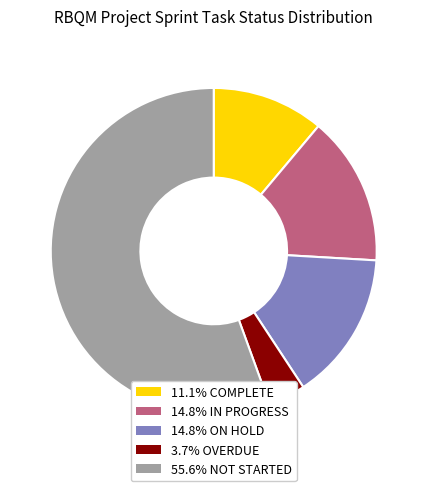

Is 55.6% NOT STARTED the majority of the pie?

Yes